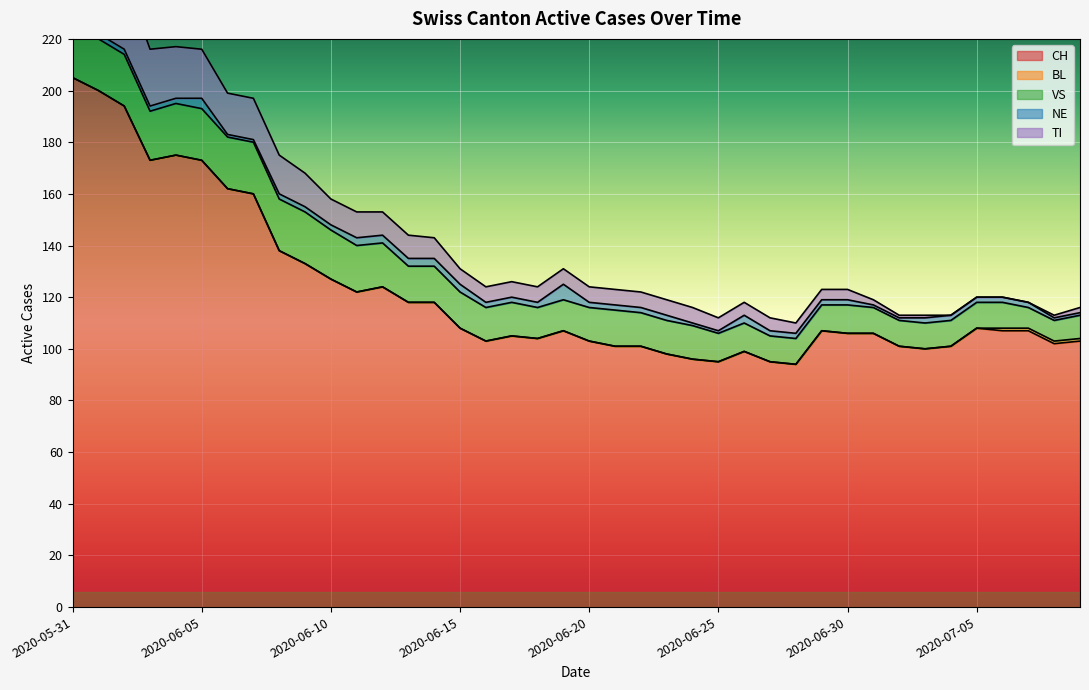

At 2020-06-04, list the series in order from smallest to largest.

BL, NE, VS, TI, CH